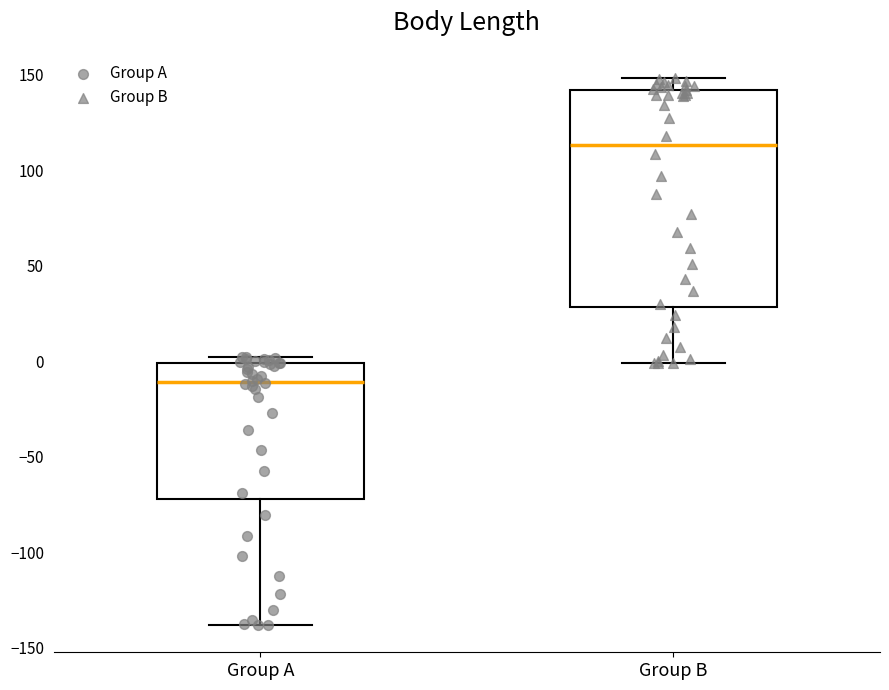

Reading left to right, read every box against the y-axis: the position of its median line, the range the box covers, and the ends of its whiskers. The values are not printed on the chart, so give them approximately, as read against the axis.

Group A: median -10, box -70 to 0, whiskers -140 to 0 (just above the box's upper edge)
Group B: median 115, box 30 to 140, whiskers 0 to 150